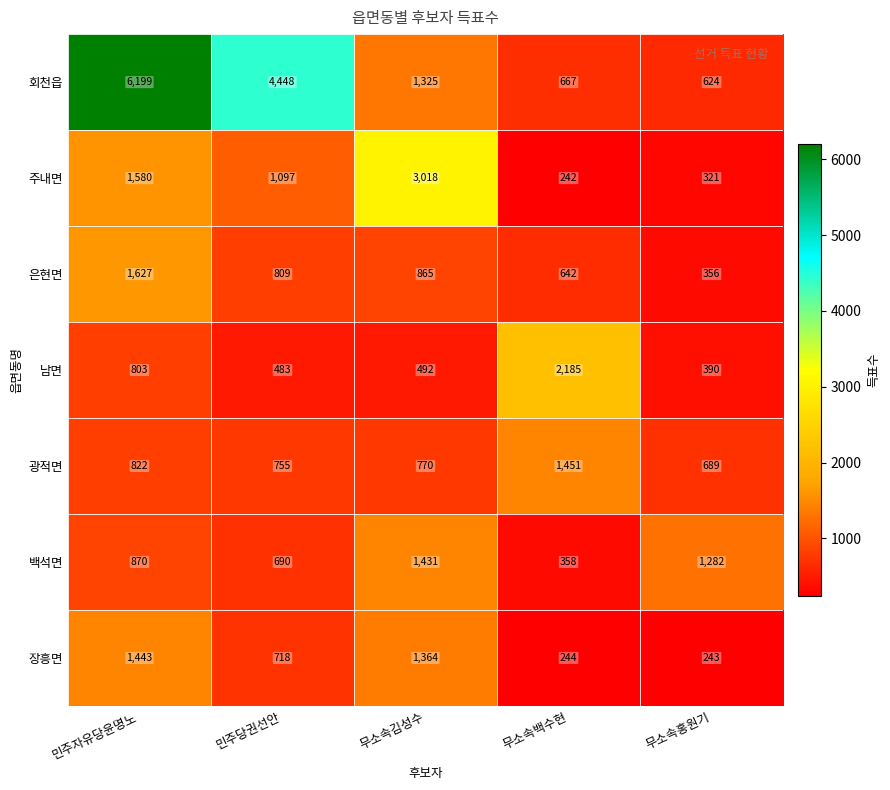

Is it true that 남면 equals 2185 at 무소속백수현?

True